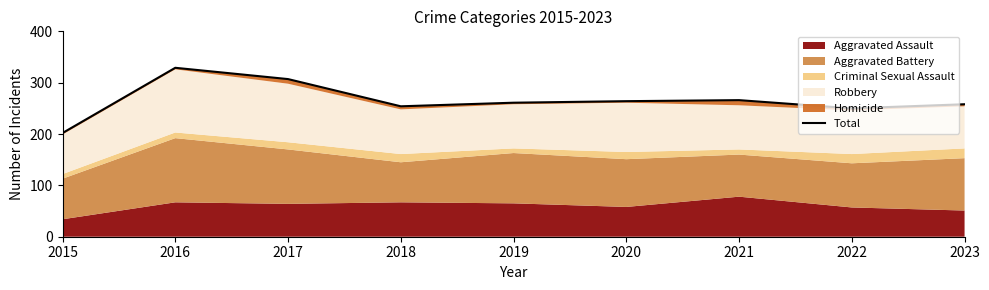

Read the value at 2017.

307